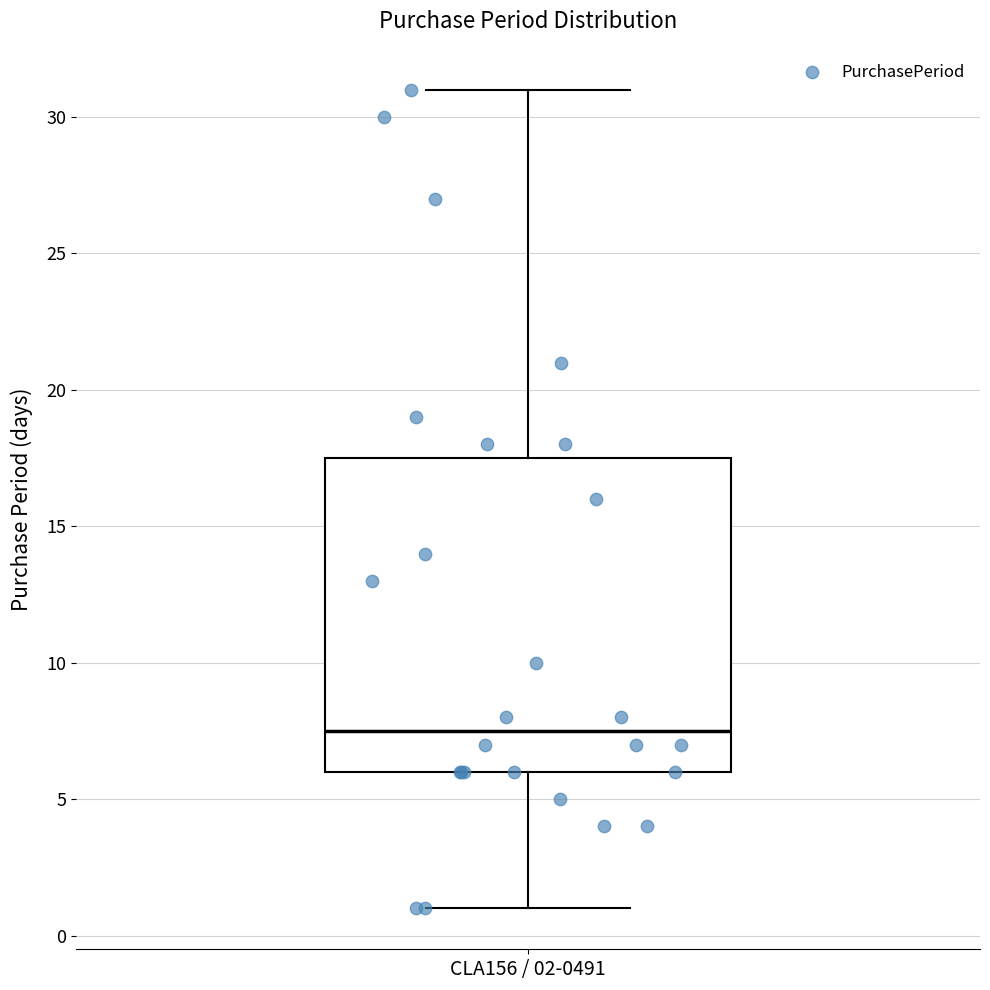

Transcribe this box plot: give where the median line is, the range the box spans, and where the two whiskers end, as read against the y-axis. The values are not printed on the chart, so give them approximately, as read against the axis.

median 7.5, box 6.0 to 17.5, whiskers 1.0 to 31.0